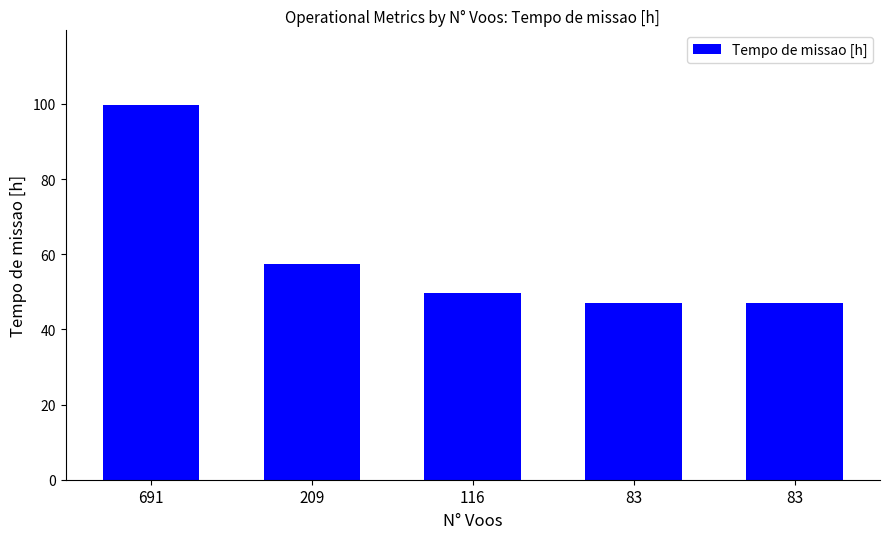

Is it true that the value at 116 is 49.7?

True